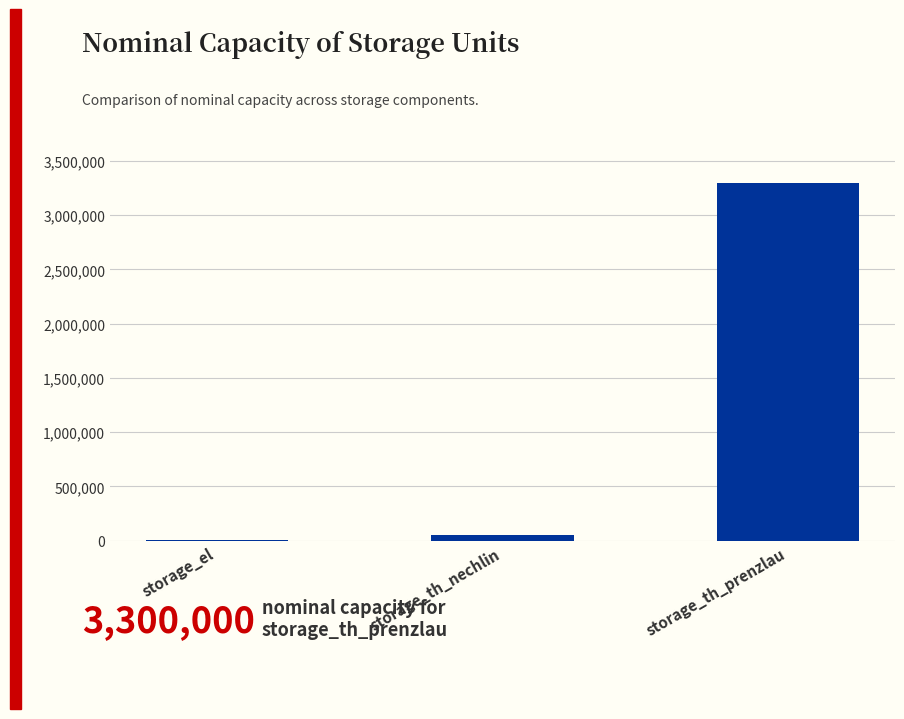

Between storage_th_nechlin and storage_el, which is larger?

storage_th_nechlin